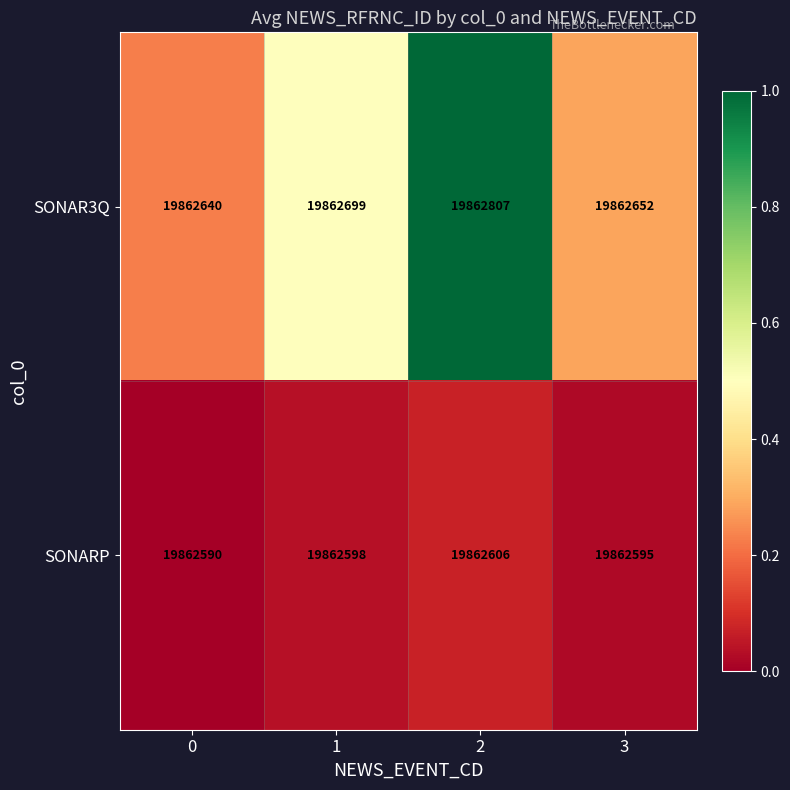

How many categories are shown in the chart?

4